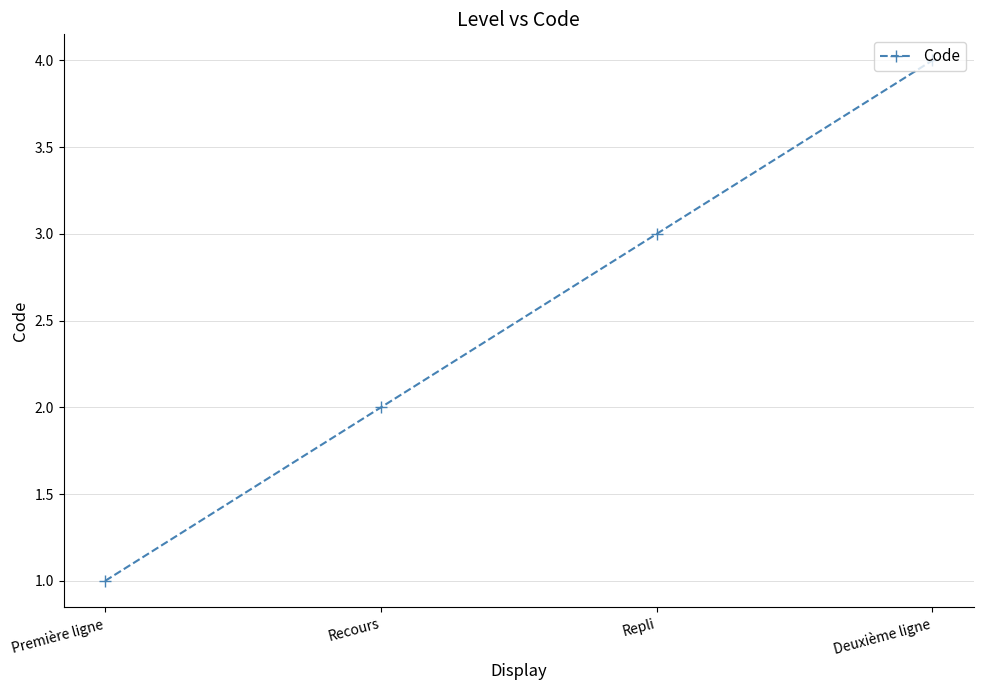

What is the label of the 4th point from the left?

Deuxième ligne